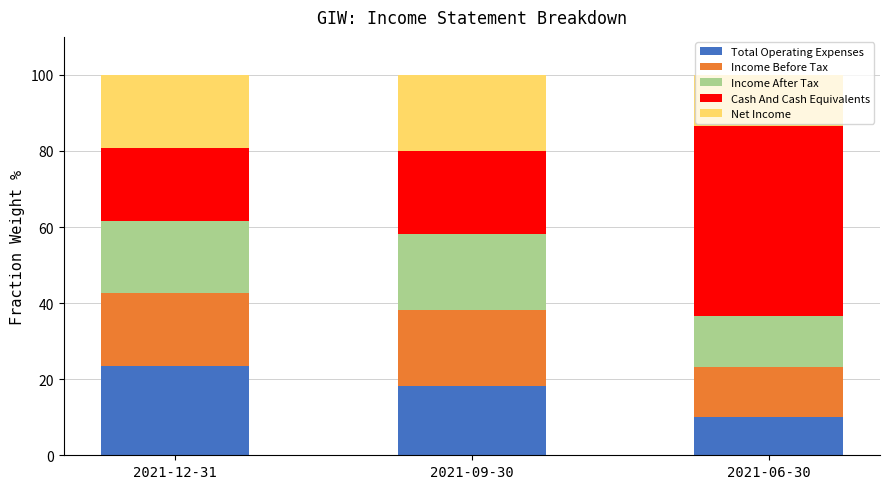

What is the total value across all series at 2021-09-30?

100.0